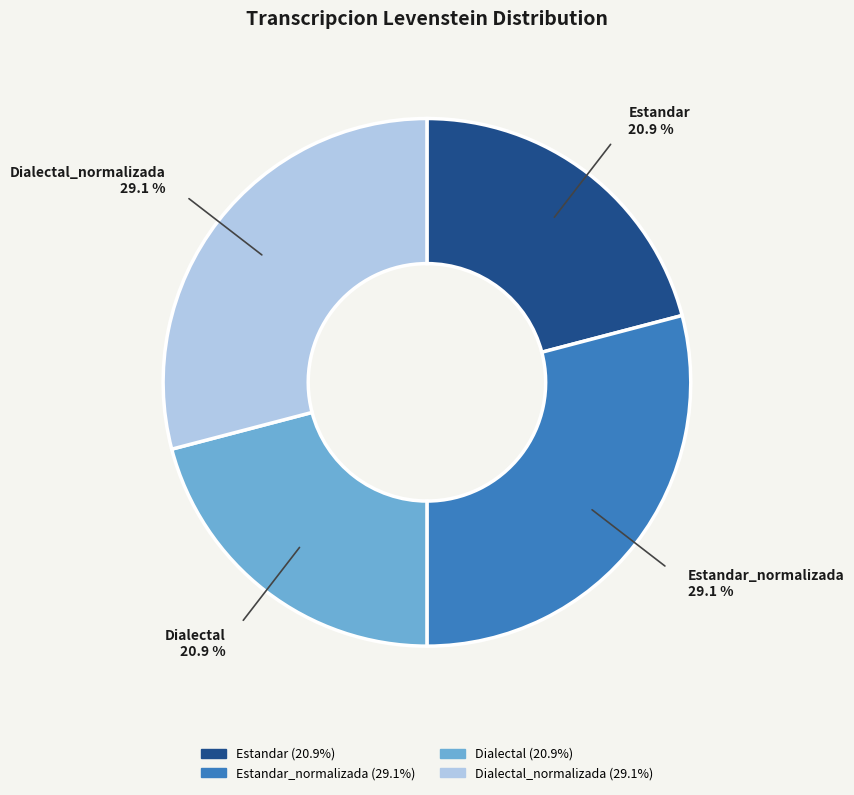

Does Estandar_normalizada account for over 50% of the chart?

No